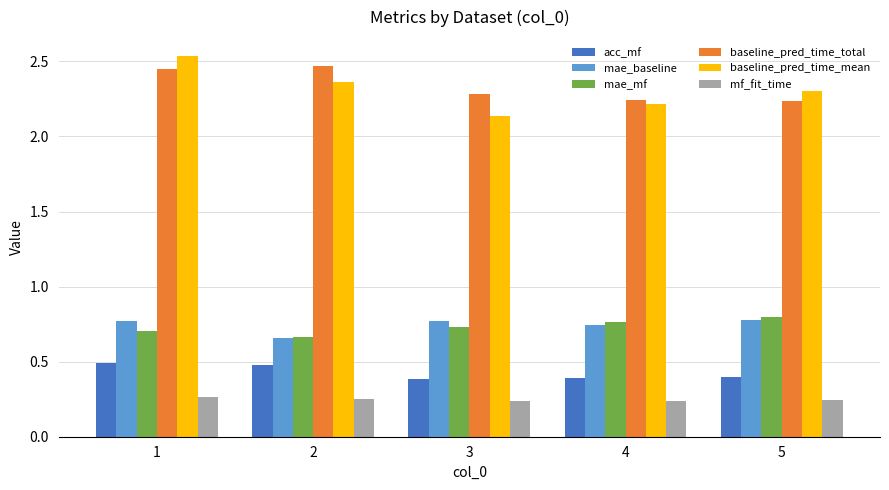

What is the sum of all baseline_pred_time_total values?

11.7